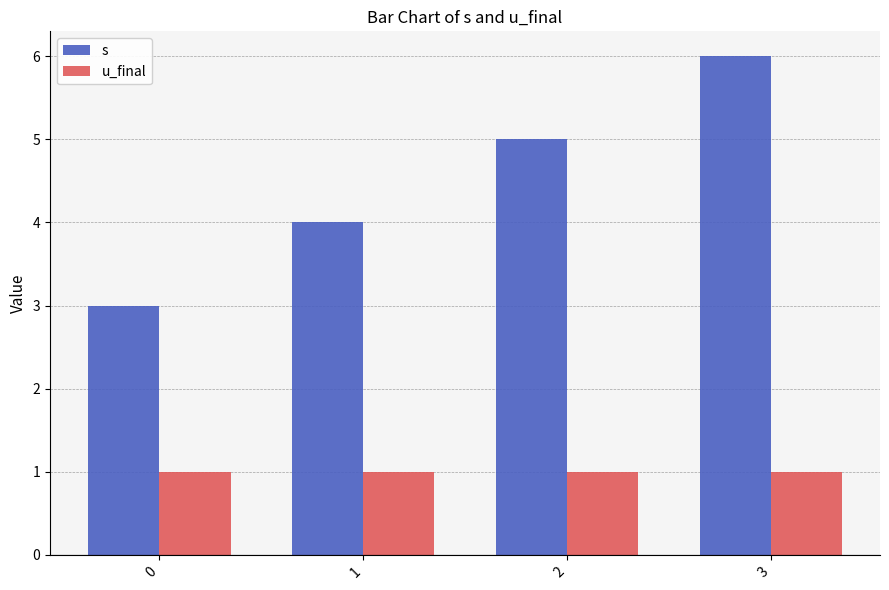

Count the number of data series in this chart.

2